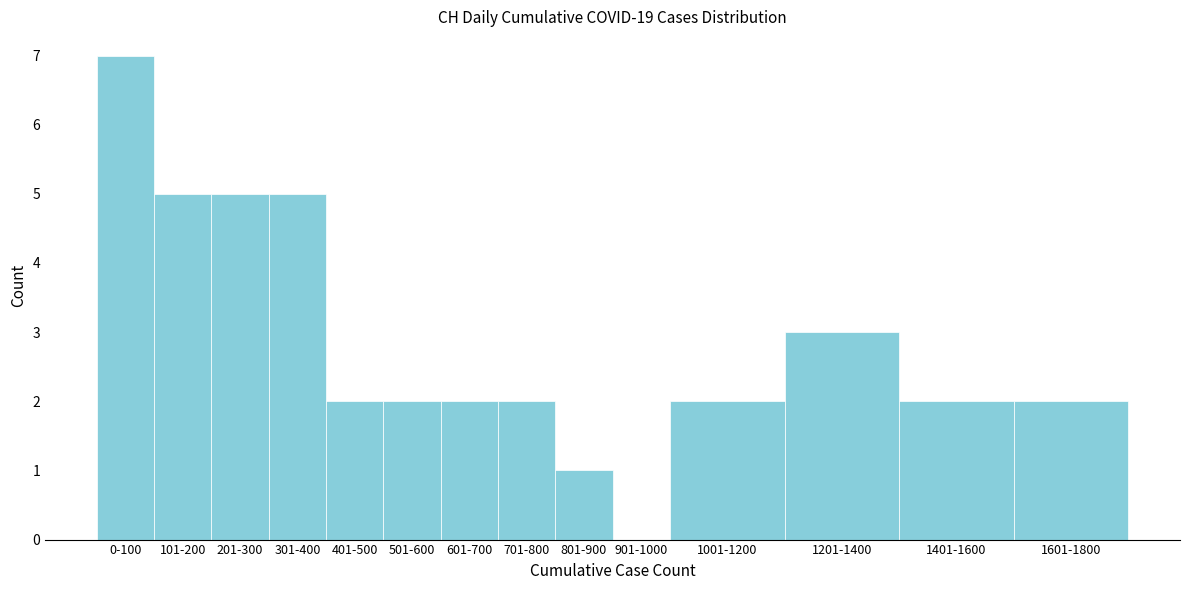

Reading right to left, list all the values displayed in this chart.

1601-1800=2	1401-1600=2	1201-1400=3	1001-1200=2	901-1000=0	801-900=1	701-800=2	601-700=2	501-600=2	401-500=2	301-400=5	201-300=5	101-200=5	0-100=7